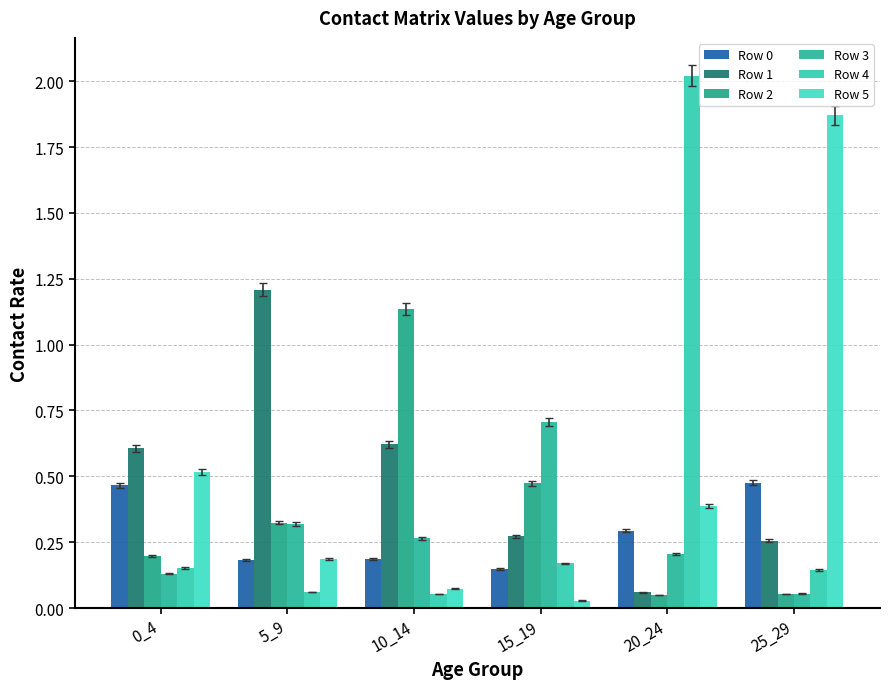

What is the difference between the maximum and minimum values in the Row 5 series?

1.8